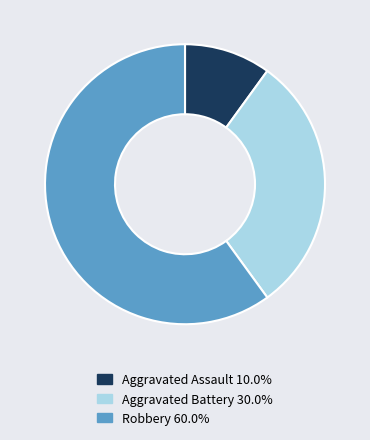

Is there any slice that represents more than half of the pie?

Yes